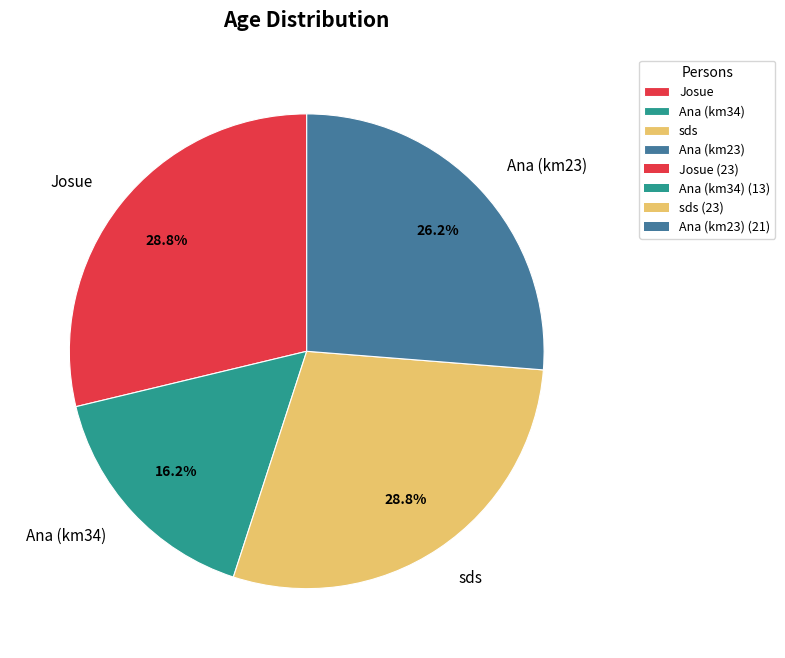

What percentage do Ana (km34) and Josue together represent?

45.0%